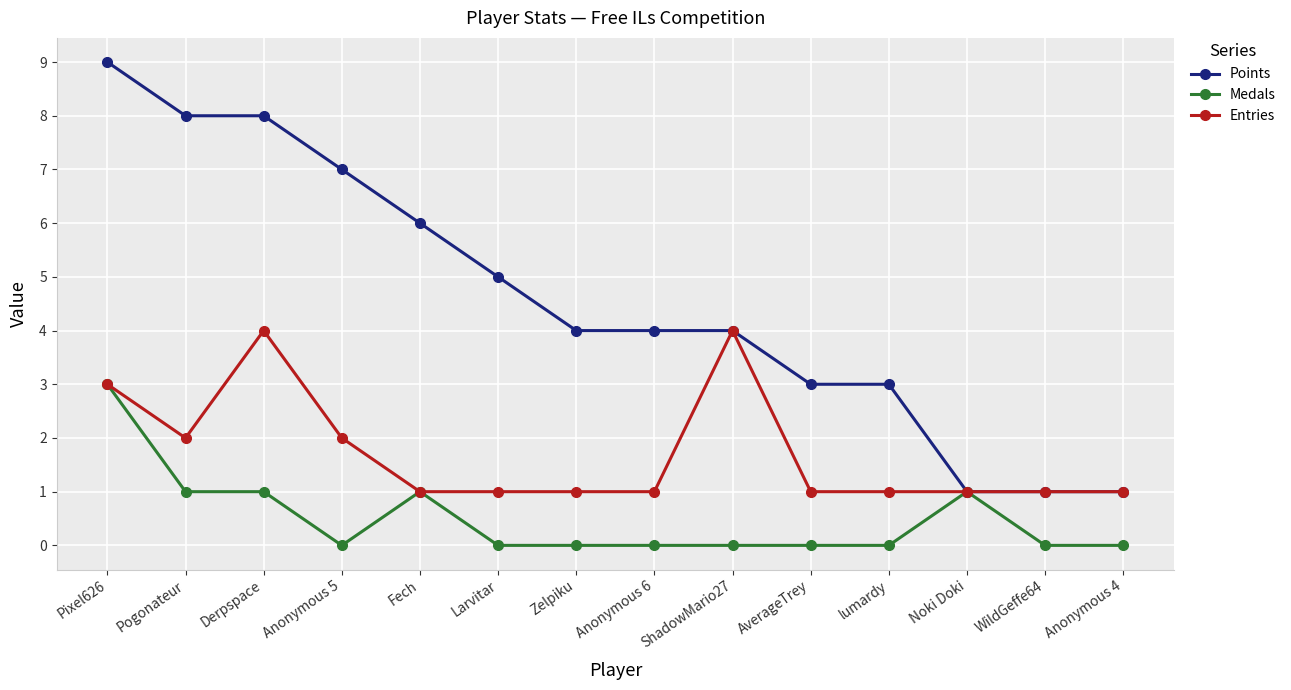

At which category does Entries reach its first local peak?

Derpspace